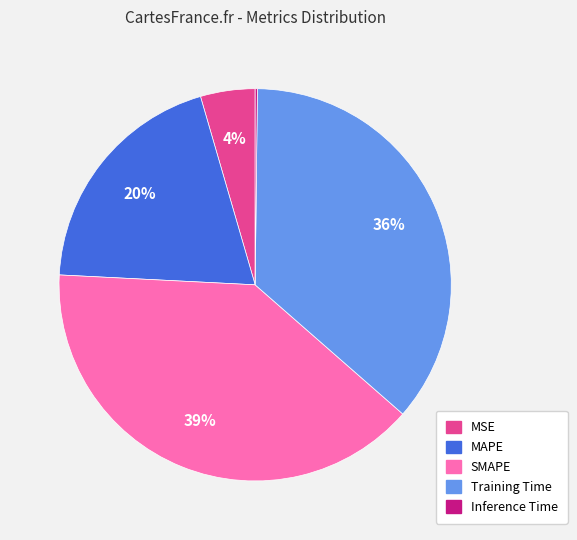

Which has a higher value, MAPE or Training Time?

Training Time